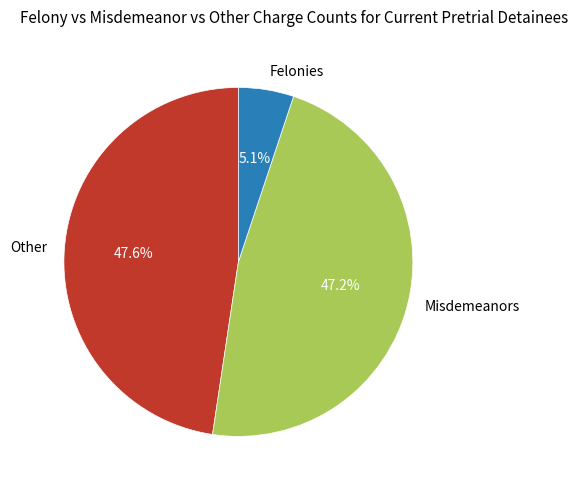

Is there any slice that represents more than half of the pie?

No